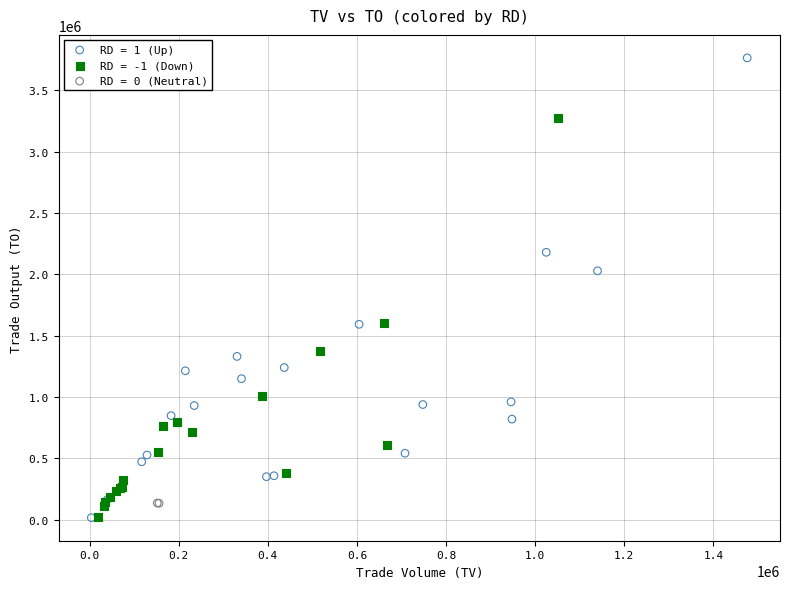

What are all the series names shown in the legend?

RD = 1 (Up), RD = -1 (Down), RD = 0 (Neutral)